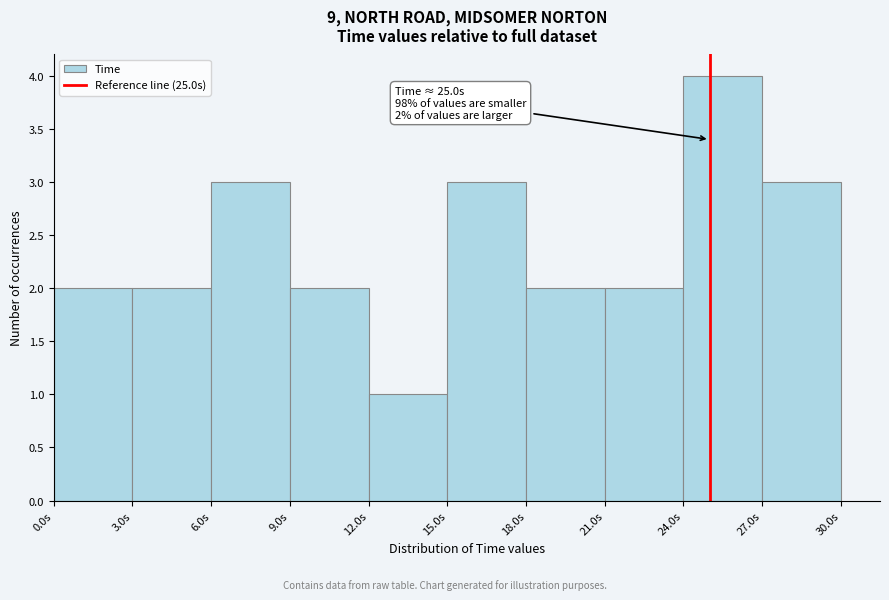

Over which range of the x-axis is the bar tallest?

24 to 27